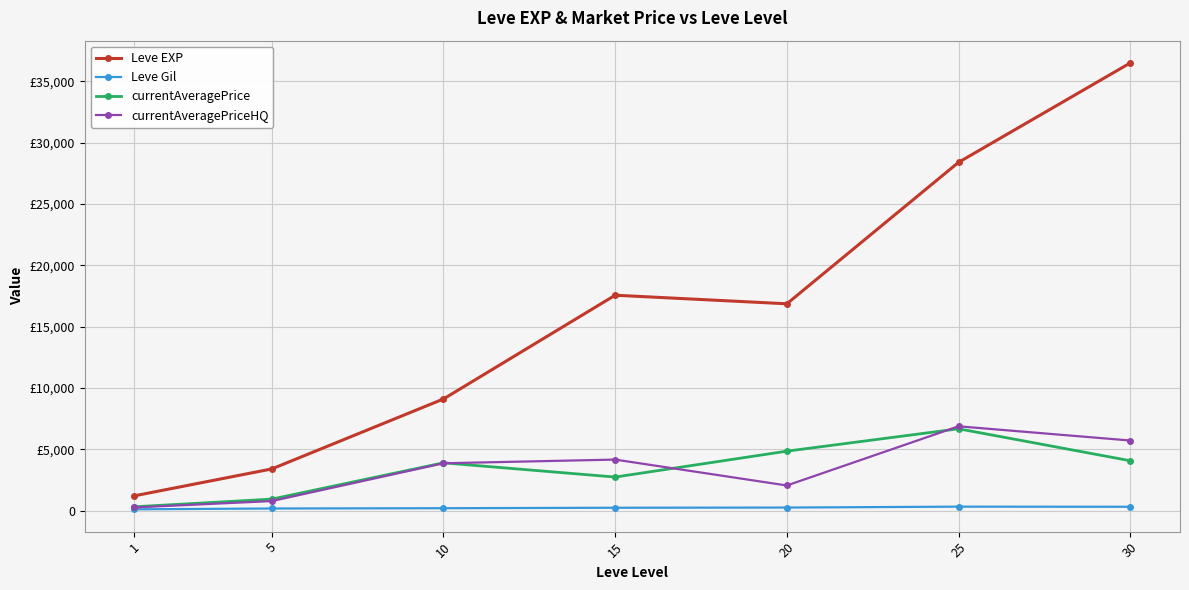

True or false: Leve Gil and Leve EXP intersect in this chart.

False